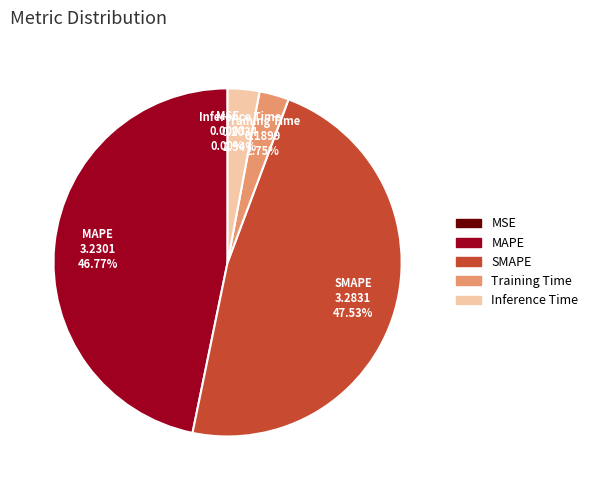

To the nearest percent, what percentage of the pie is MAPE?

47%